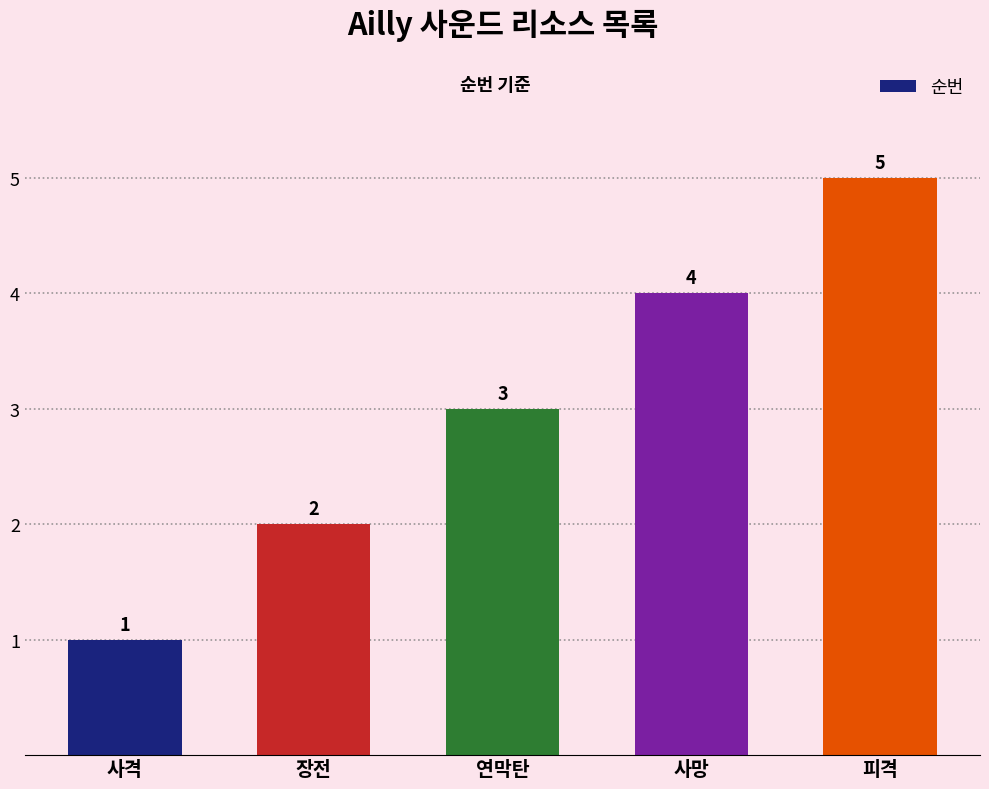

Which label corresponds to the largest value in the chart?

피격